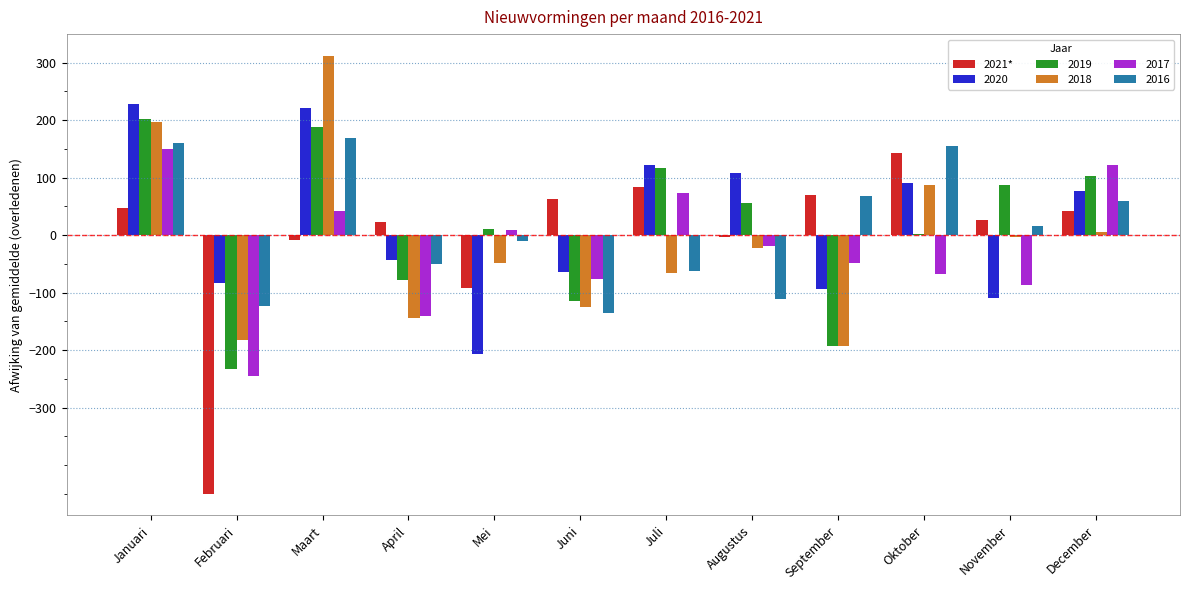

What value does the 2016 series have at September?

68.5